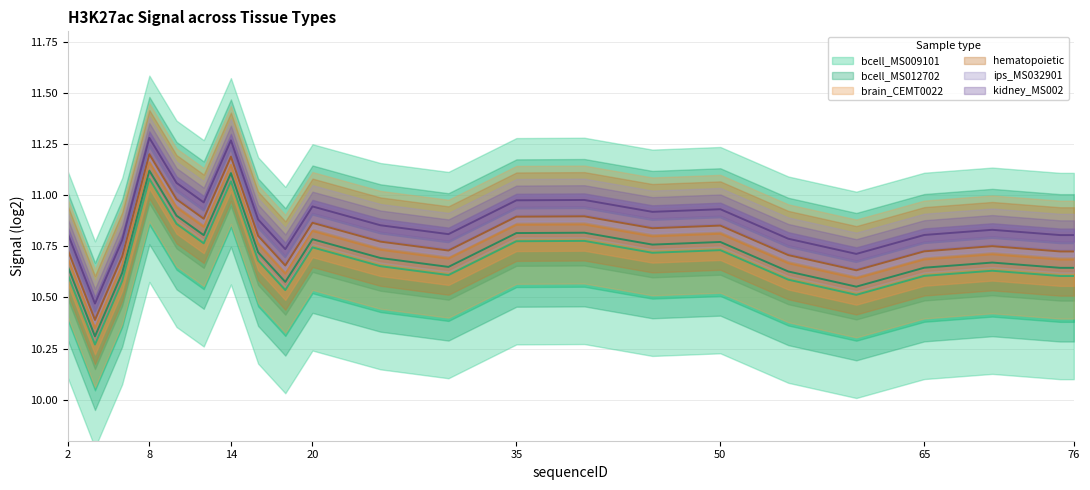

True or false: ips_MS032901 and brain_CEMT0022 cross at least once.

False